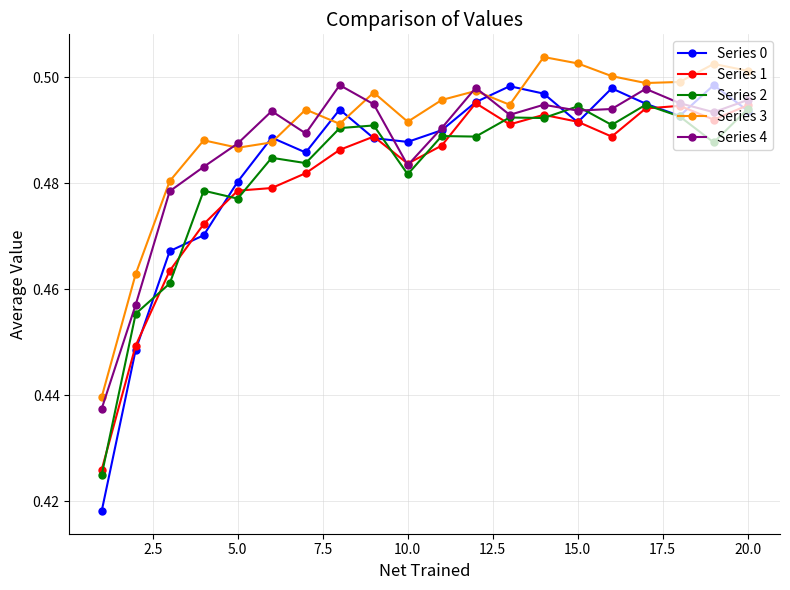

Count the Series 2 values in the range 0 to 1.

20